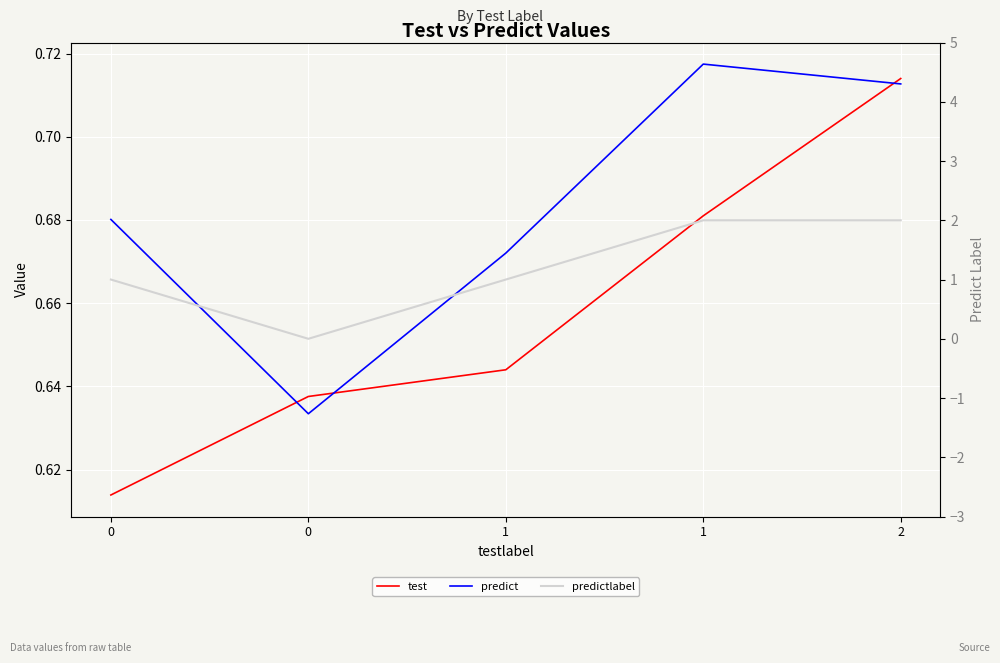

True or false: test has a value of 1.1 at 2.

False